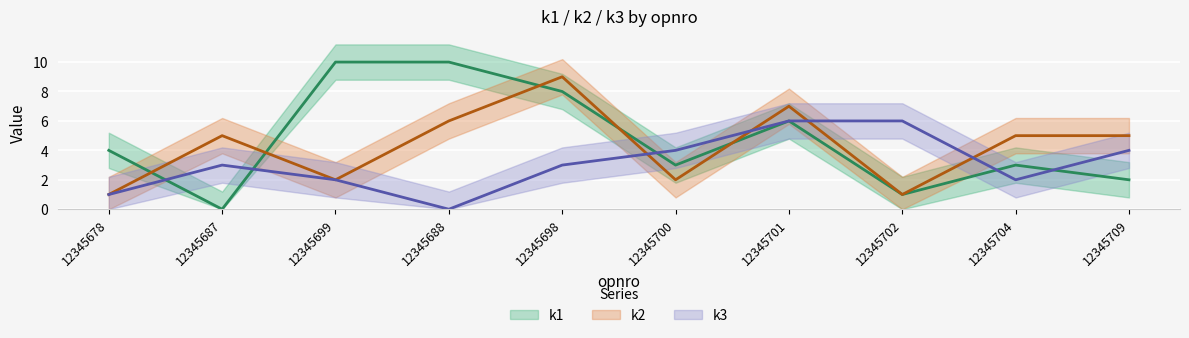

What is the spread (max minus min) of values at 12345709?

3